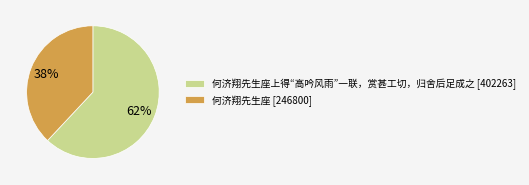

Does any single category account for the majority?

Yes